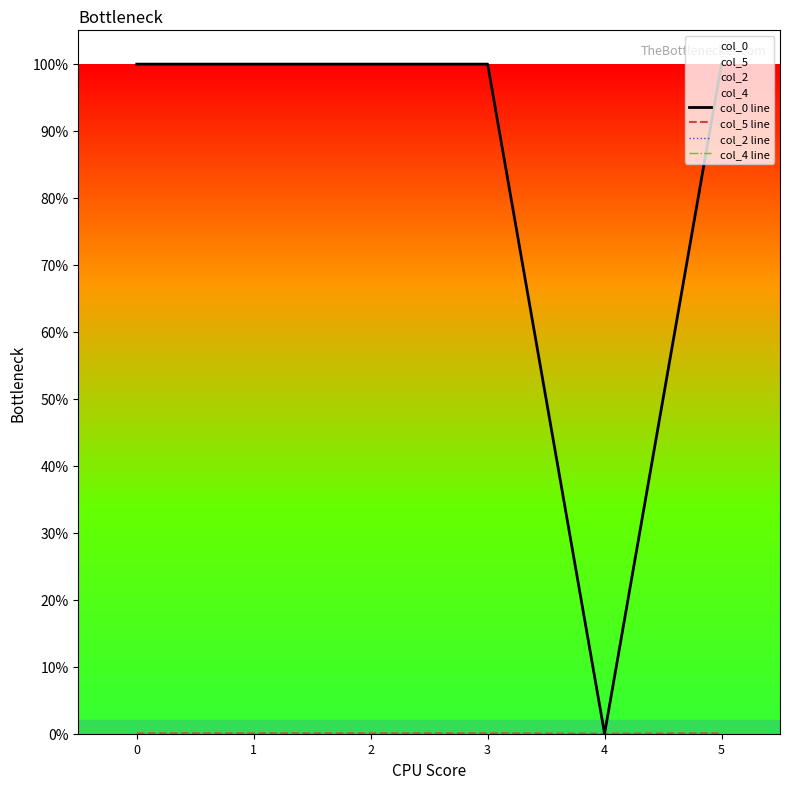

List the labels in order of col_2 line value, largest first.

2, 0, 1, 3, 4, 5